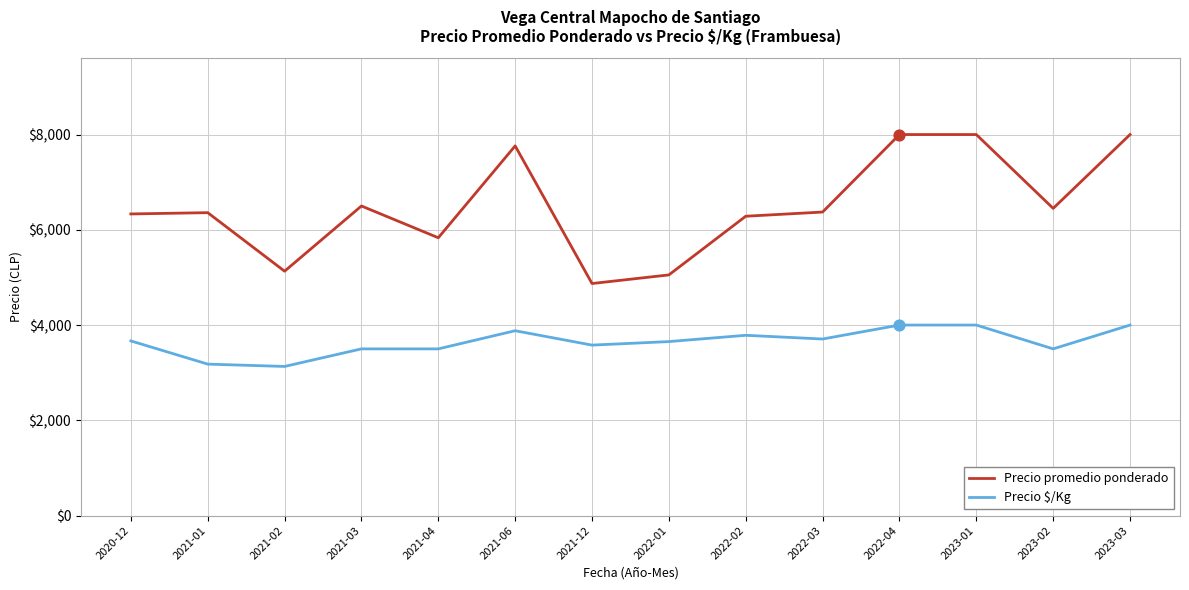

What are all the series names shown in the legend?

Precio promedio ponderado, Precio $/Kg